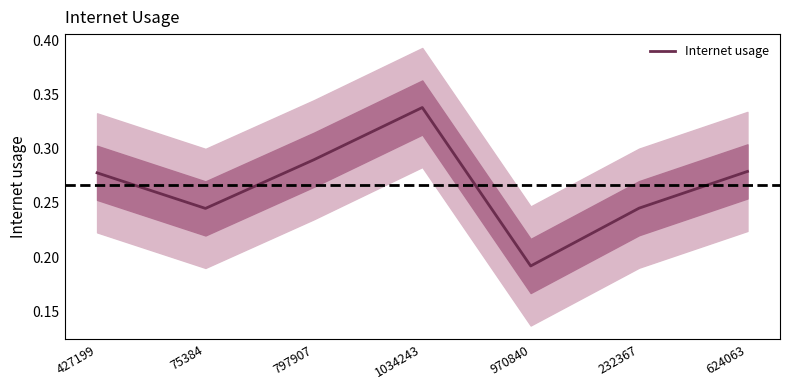

Rank the categories by value from lowest to highest.

970840, 75384, 232367, 427199, 624063, 797907, 1034243